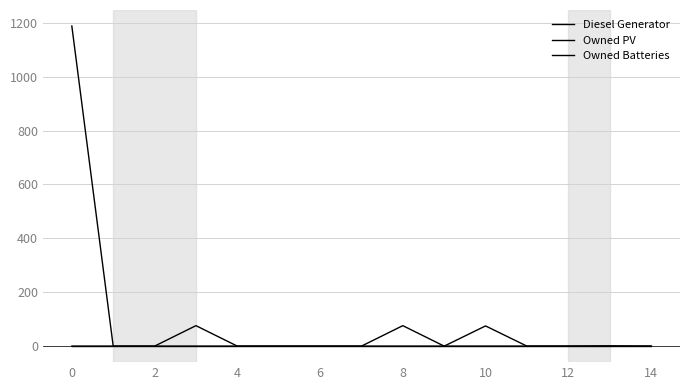

How many lines are shown in the chart?

3